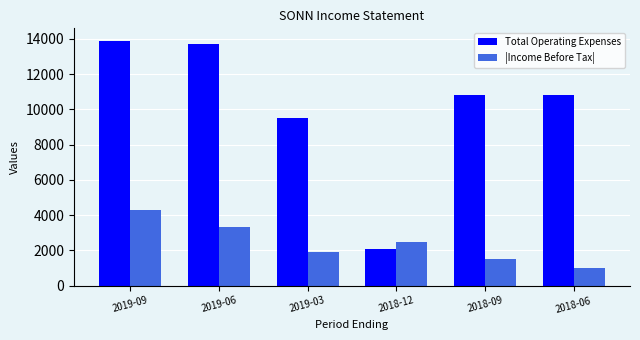

What is the average value of the |Income Before Tax| series?

2417